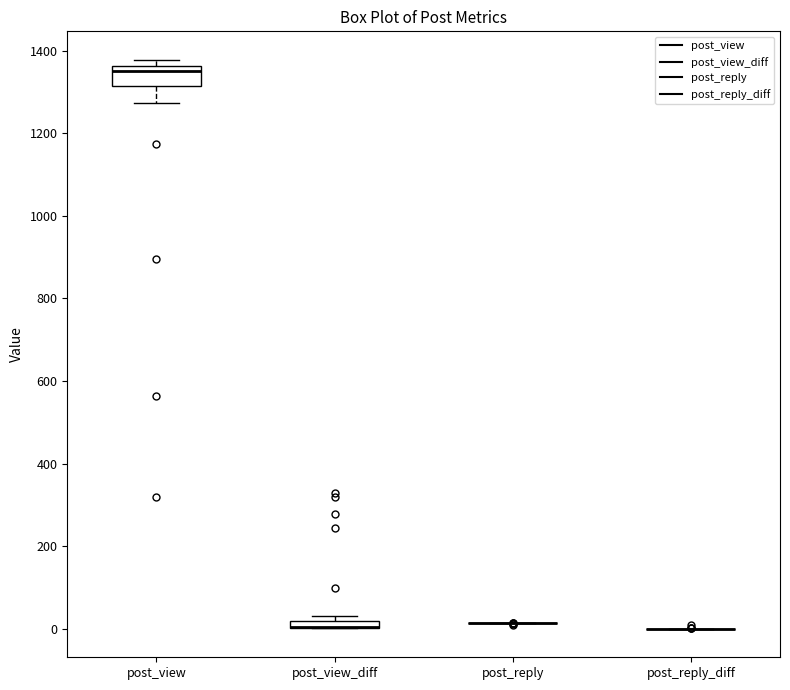

Which box is the tallest, from its lower edge to its upper edge?

post_view